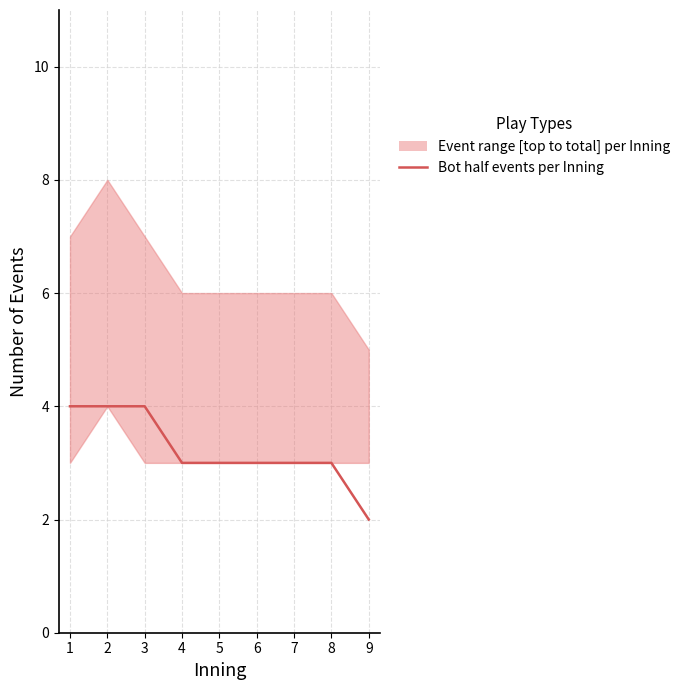

Reading right to left, what are all the values shown in this chart?

2	3	3	3	3	3	4	4	4